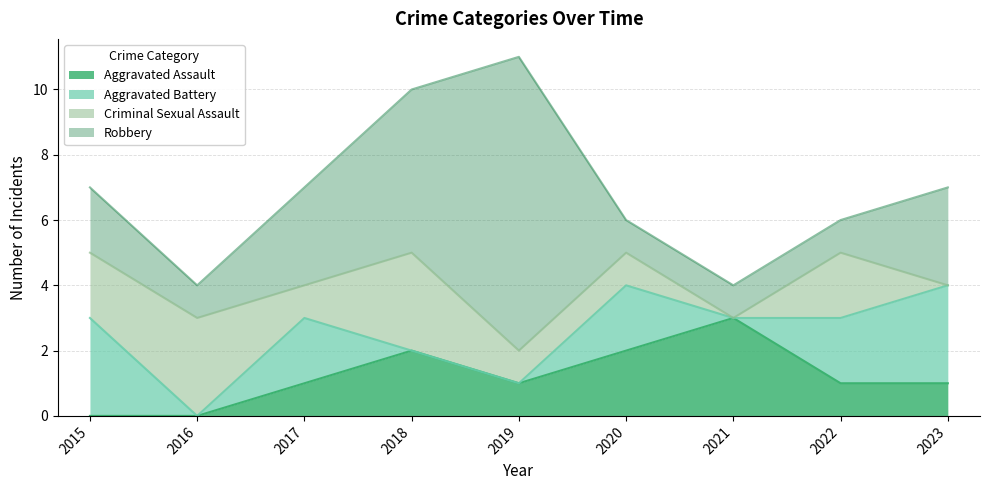

Which series has the largest total across all categories?

Robbery